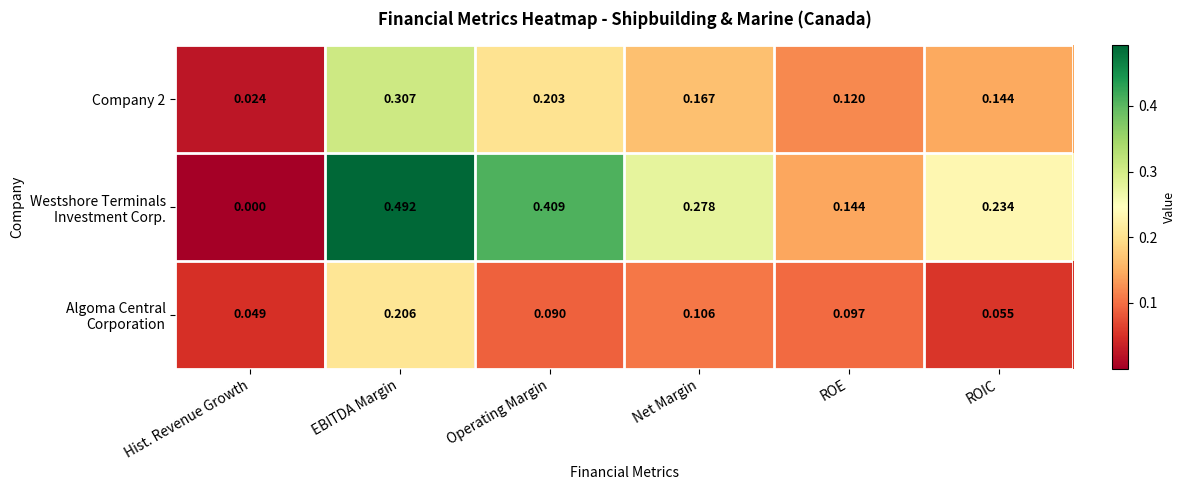

Rank the categories by Company 2 value from lowest to highest.

Hist. Revenue Growth, ROE, ROIC, Net Margin, Operating Margin, EBITDA Margin